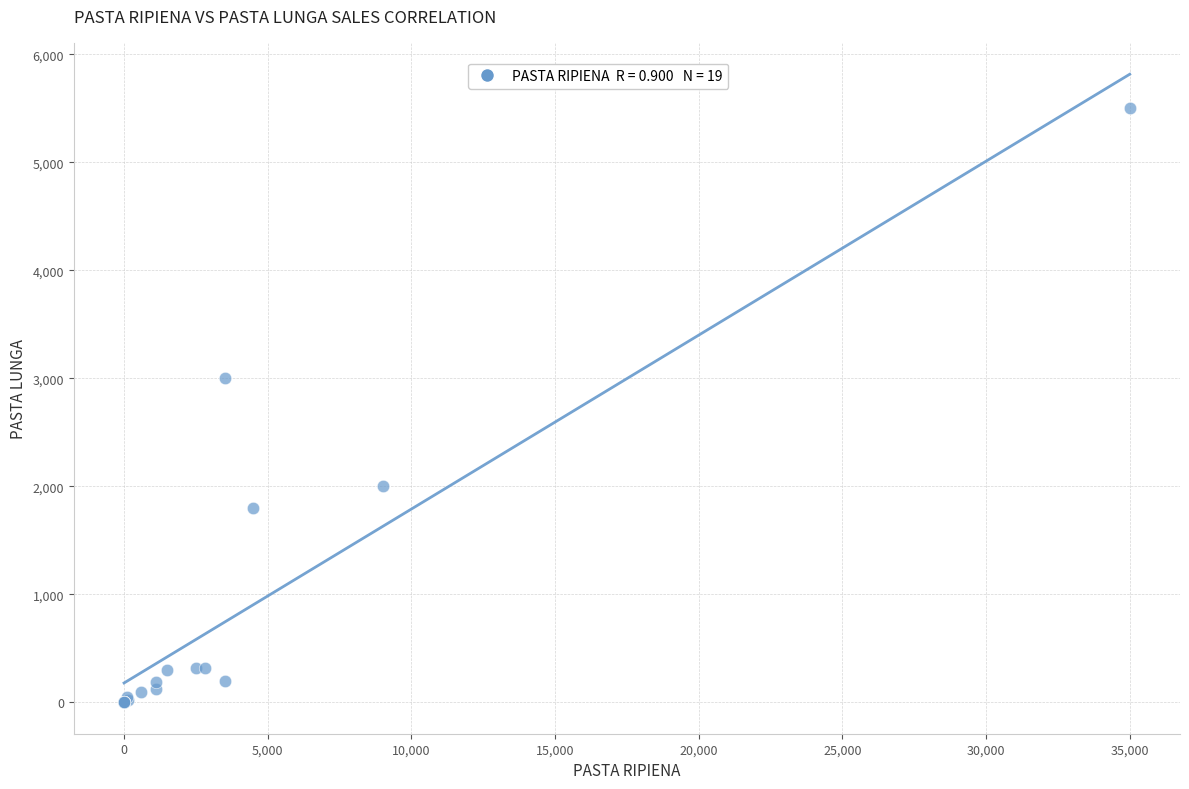

What Y value in the scatter plot is closest to 2750?

3000